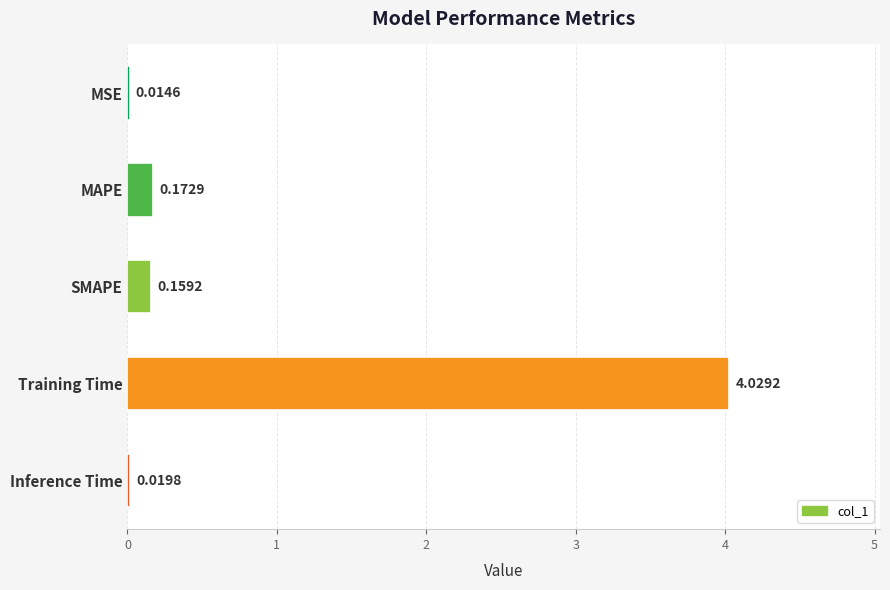

What is the sum of the values at Training Time and MAPE?

4.2